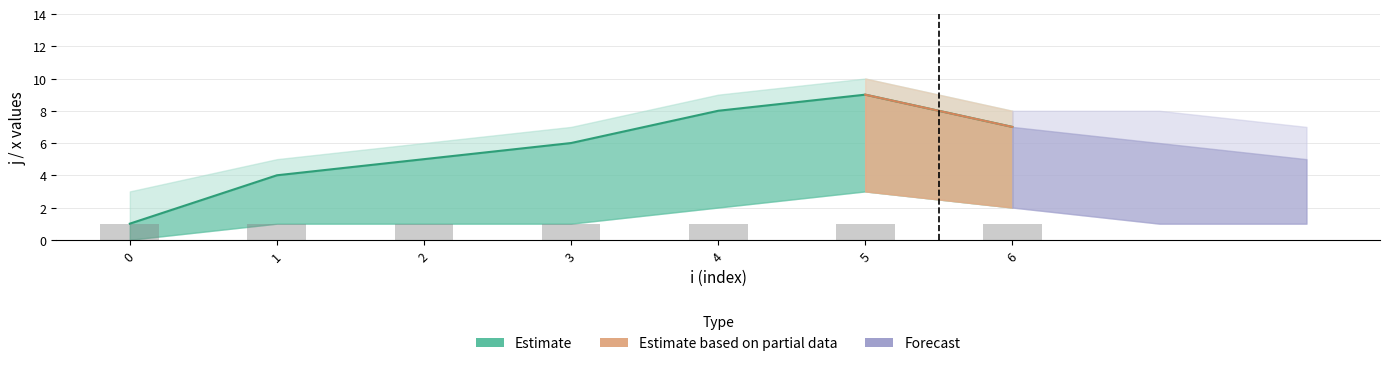

Are the bars grouped side by side (vs. stacked)?

Yes